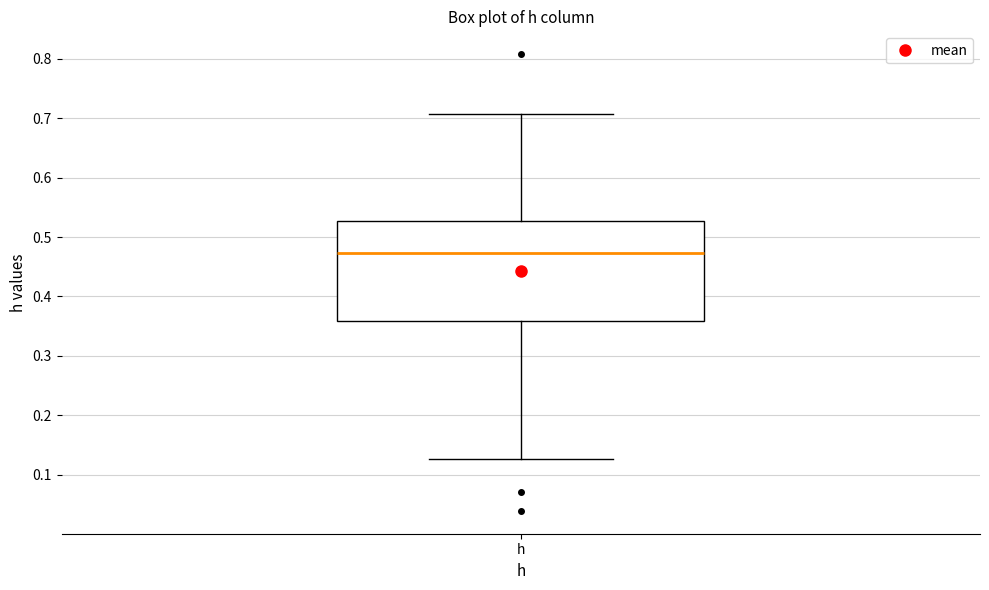

Where is the upper edge of the box for h on the y-axis? The values are not printed on the chart, so give them approximately, as read against the axis.

0.53